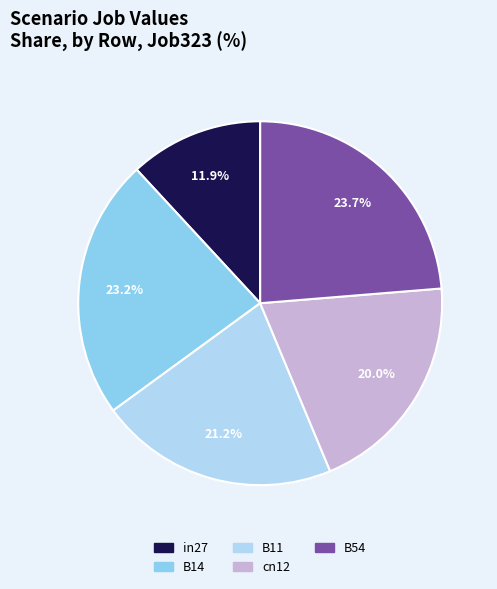

How many segments does this pie chart have?

5